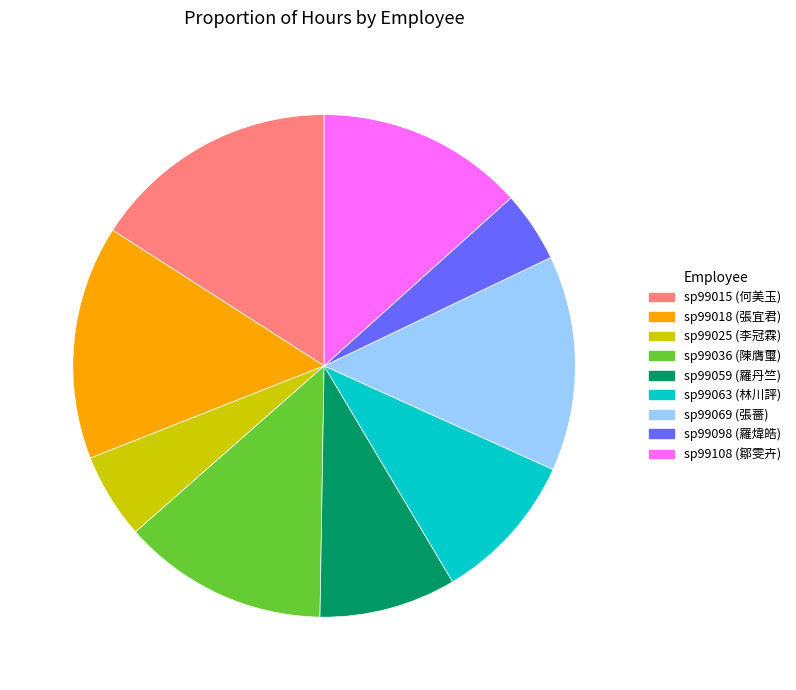

The sp99025 slice represents 6% of the pie. True or false?

True